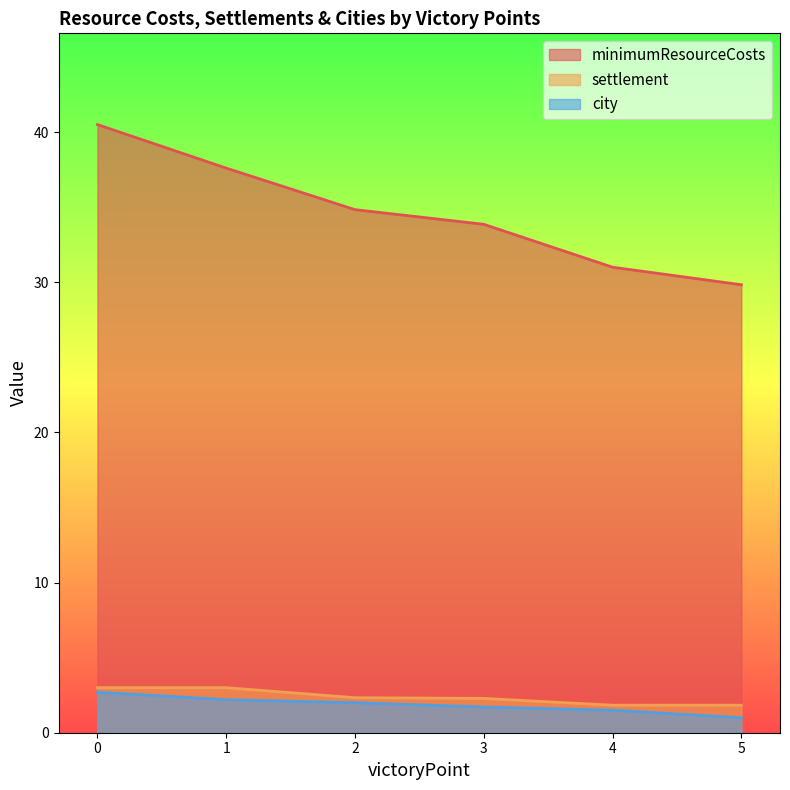

True or false: city and minimumResourceCosts cross at least once.

False